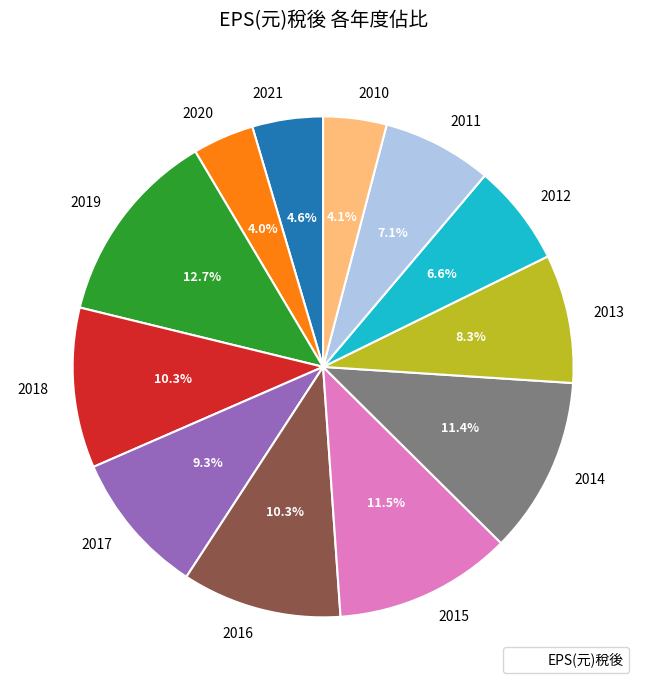

Is it true that 2011 is 7% of the pie?

True